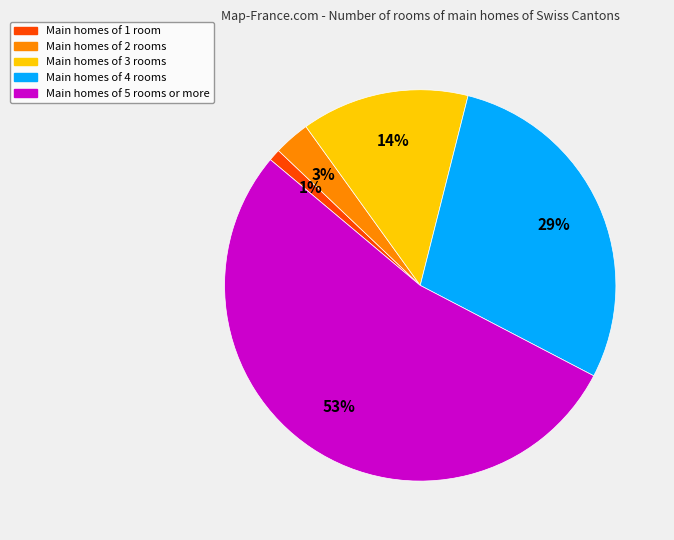

Is there a majority slice in this chart?

Yes